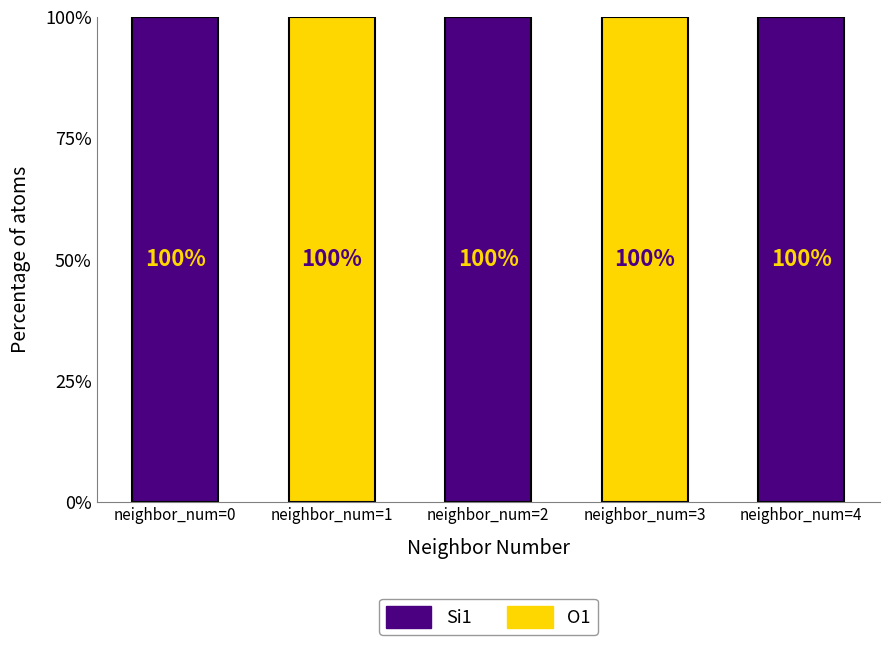

How many Si1 values are between 0 and 100?

5